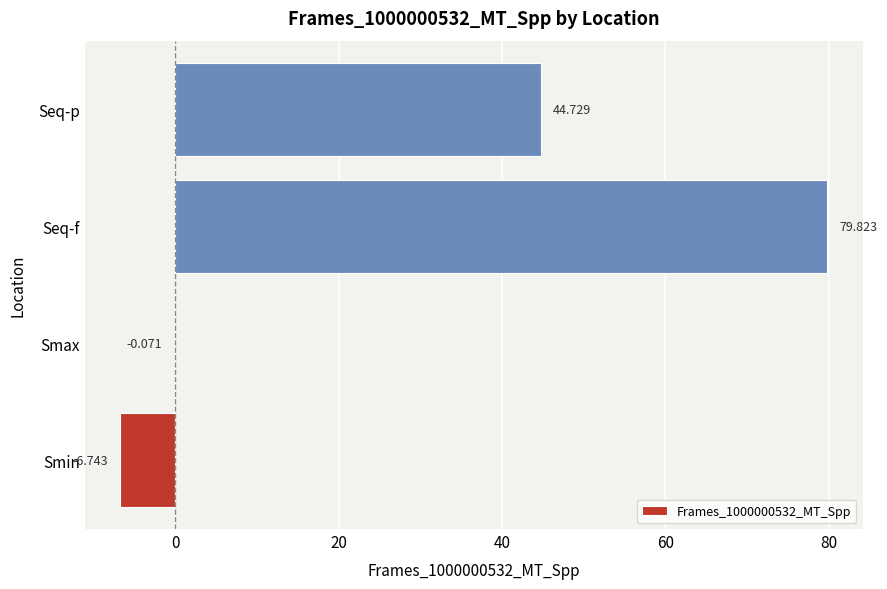

At which label is the value closest to 36?

Seq-p